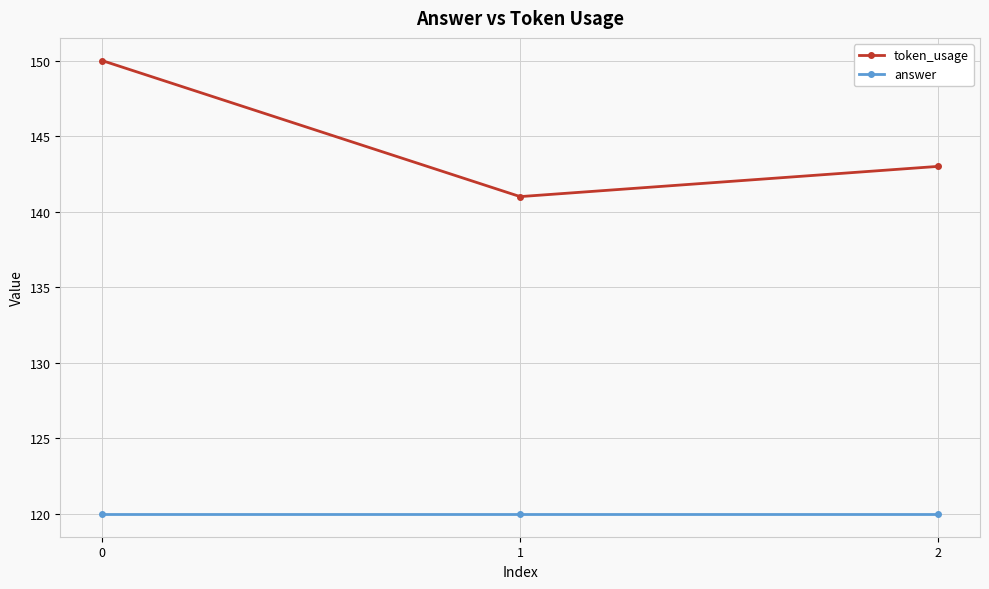

Which series has the largest range (max minus min)?

token_usage